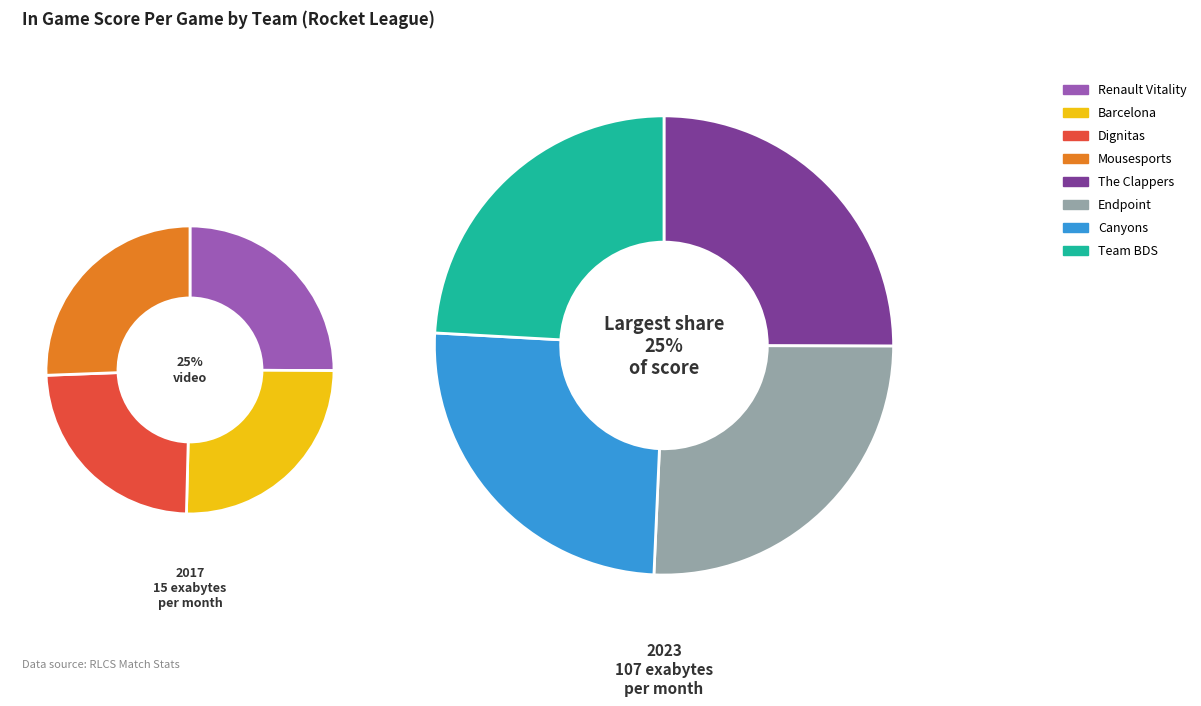

The Barcelona slice represents 4% of the pie. True or false?

False